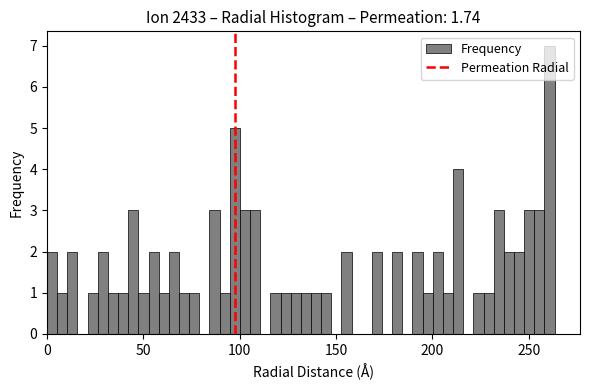

Read against the x-axis, roughly where is the centre of the tallest bar?

260